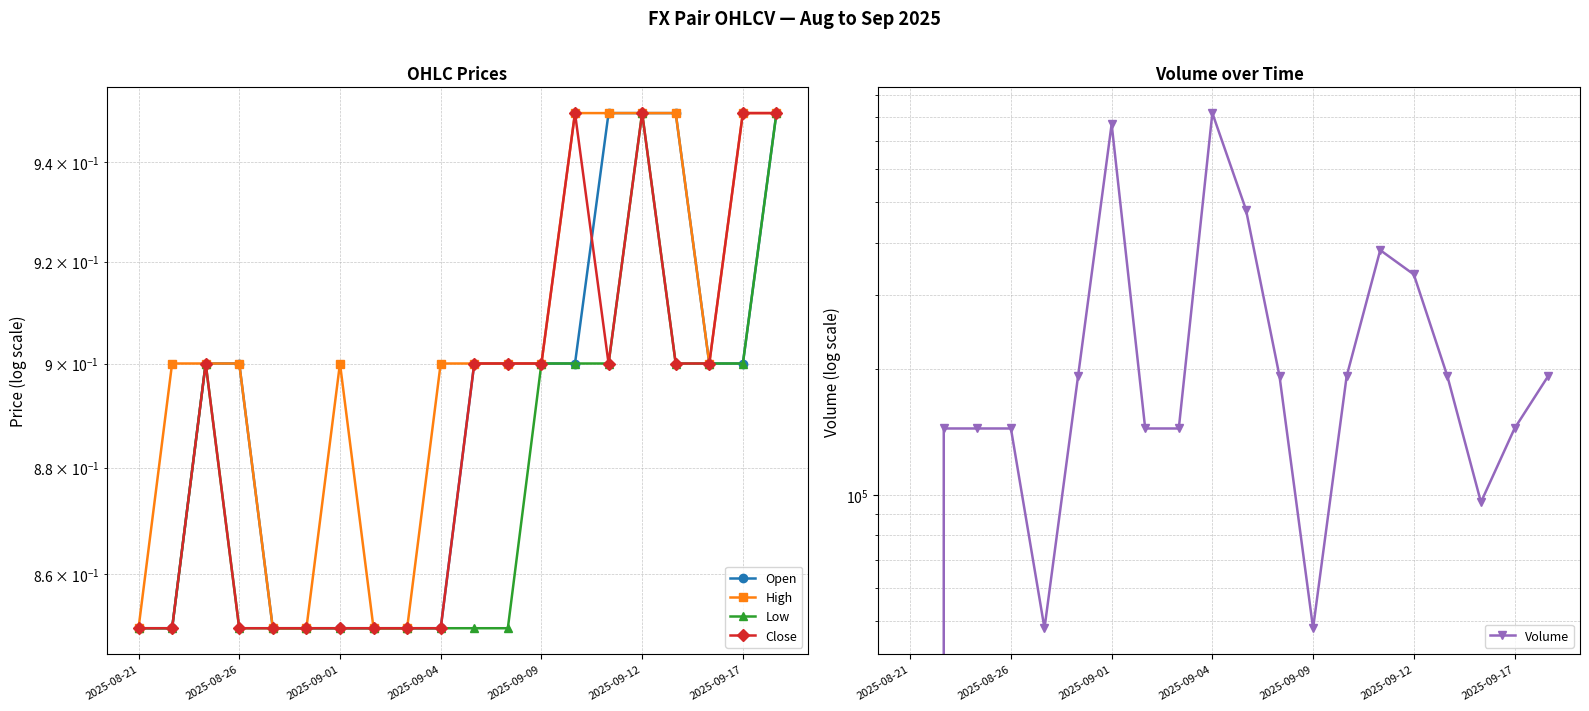

What are all the series names shown in the legend?

Open, High, Low, Close, Volume